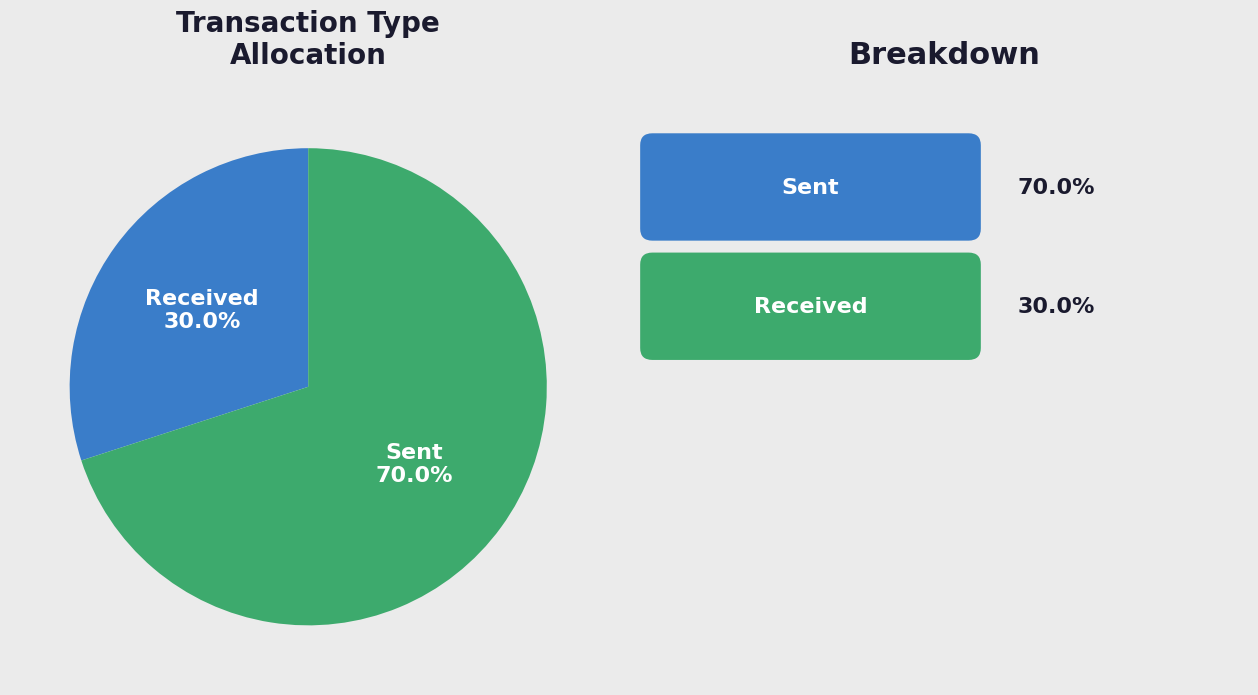

Count the number of slices in the pie.

2